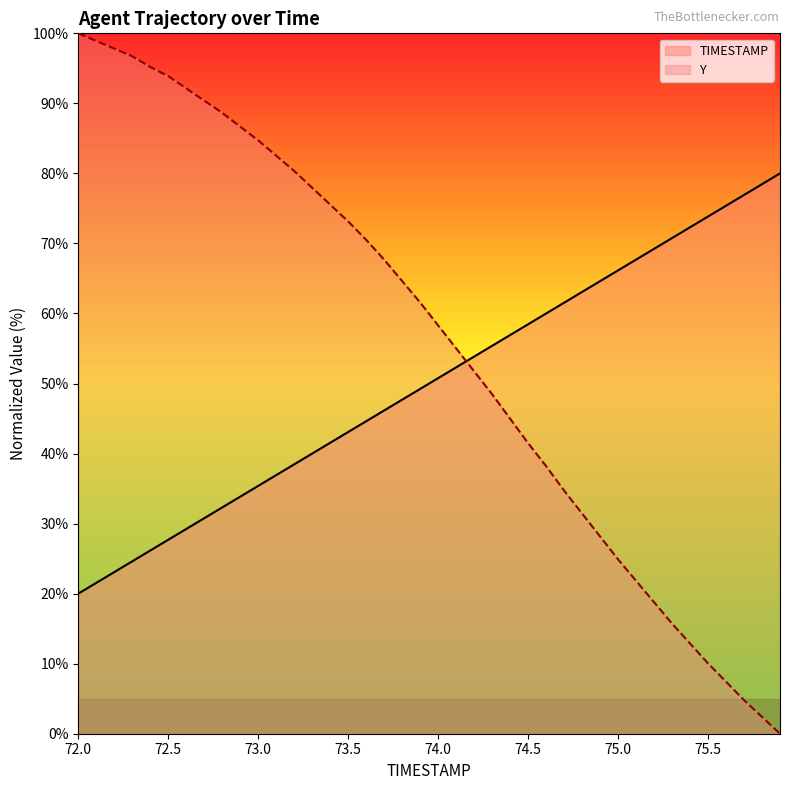

After their last crossing, which series has the higher values: TIMESTAMP or Y?

TIMESTAMP